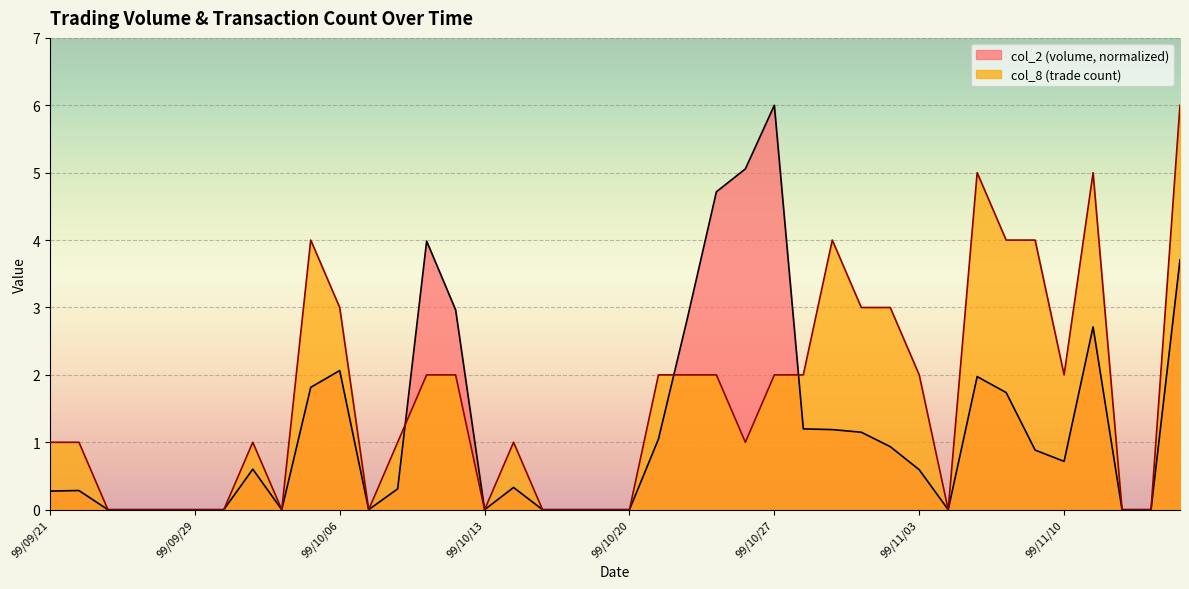

Which series has the largest total across all categories?

col_8 (trade count)